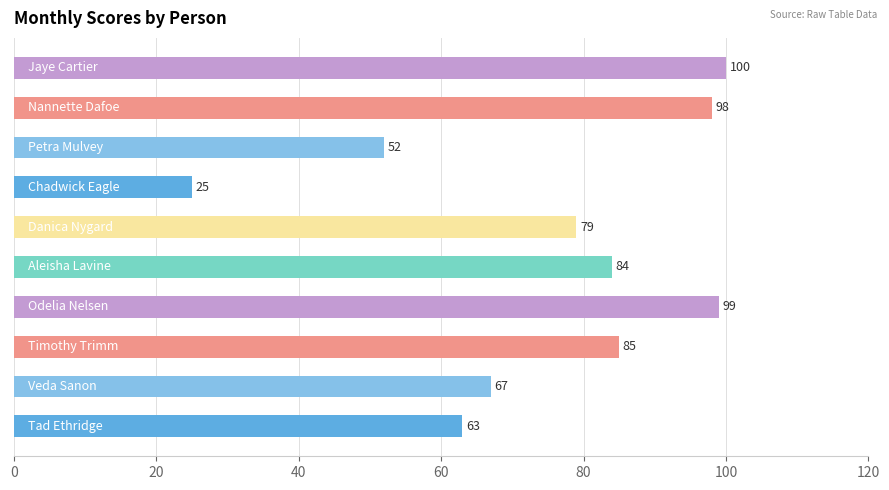

Reading bottom to top, what are all the values shown in this chart?

63	67	85	99	84	79	25	52	98	100